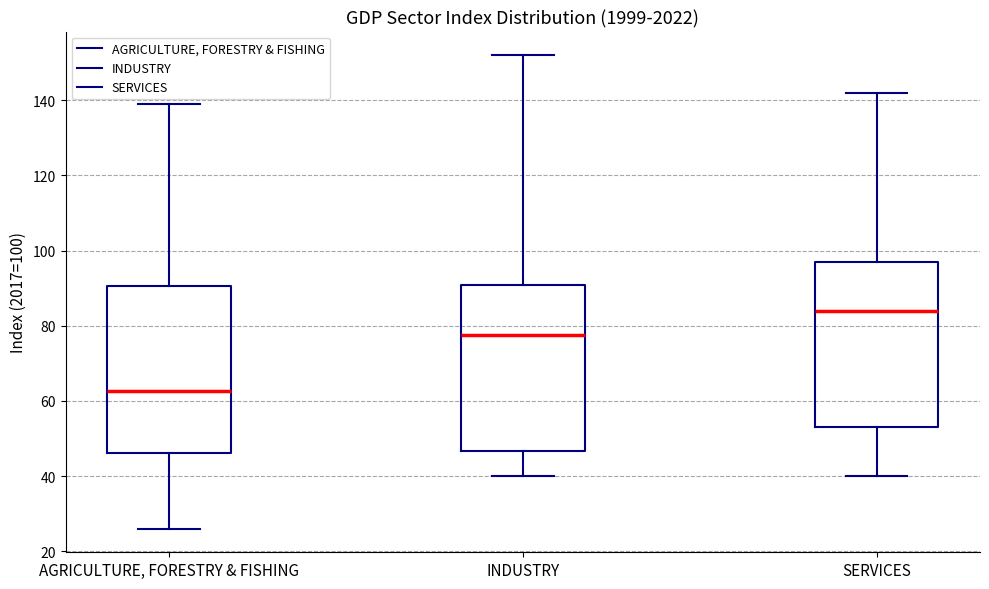

Where does the upper whisker of the box for SERVICES end on the y-axis? The values are not printed on the chart, so give them approximately, as read against the axis.

142